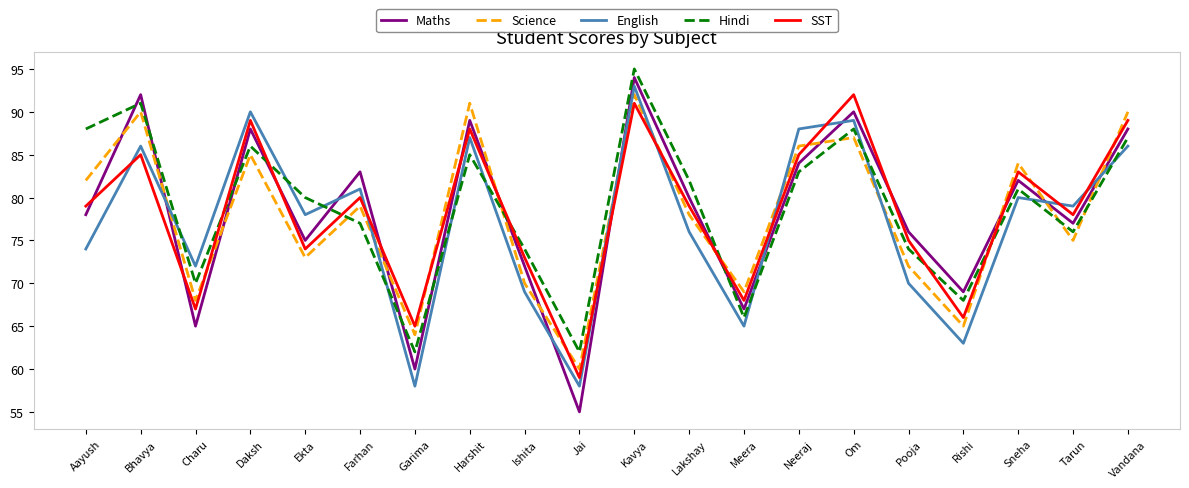

Which category has the lowest value in the Science series?

Jai